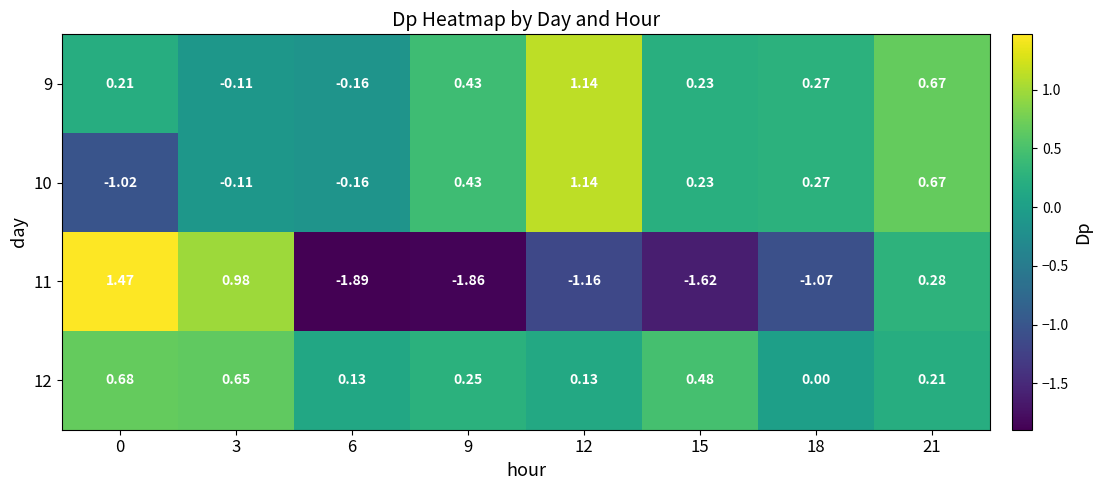

Is the value of 11 at 3 greater than the value of 9 at 18?

Yes